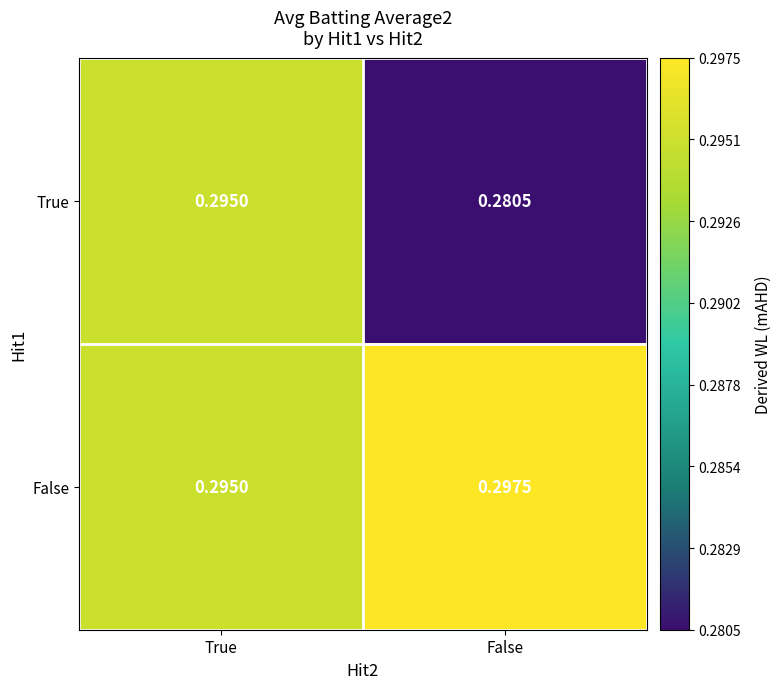

Which series has the largest total across all categories?

False